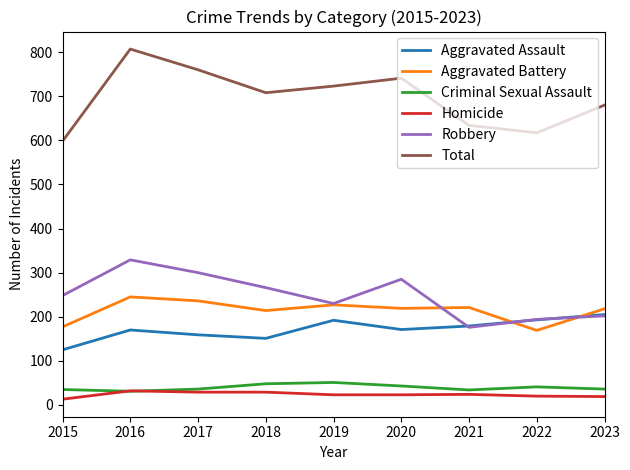

What is the difference between the Aggravated Assault values at 2017 and 2021?

20